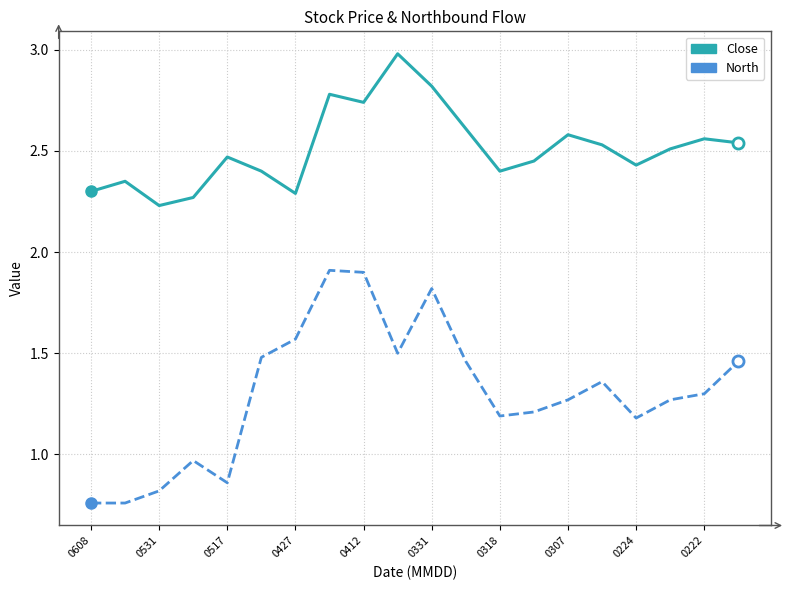

Which series has the largest total across all categories?

Close